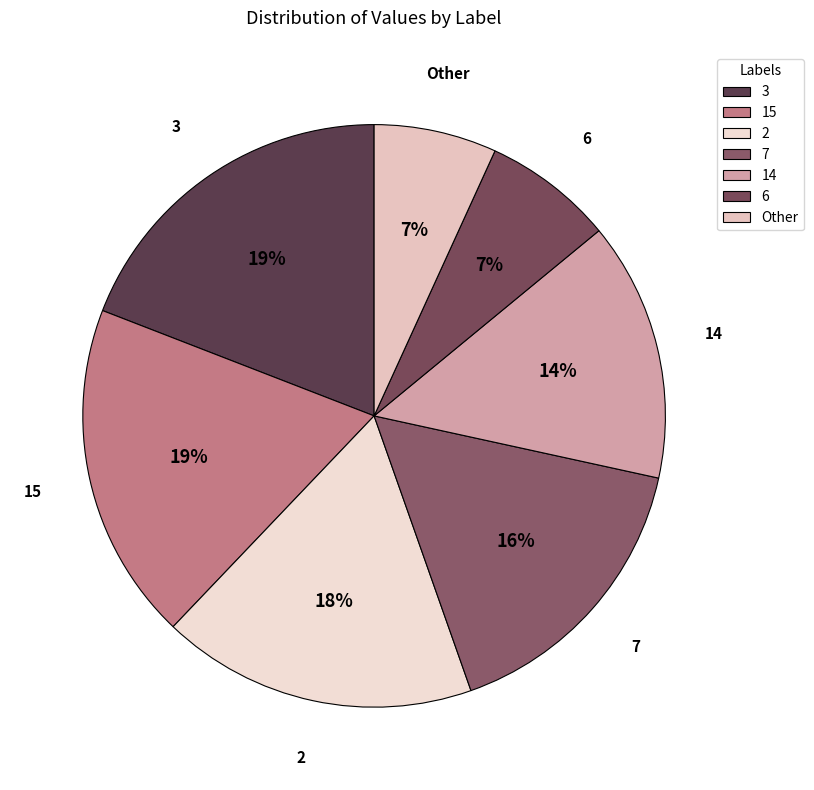

To the nearest percent, what portion does 15 represent?

19%